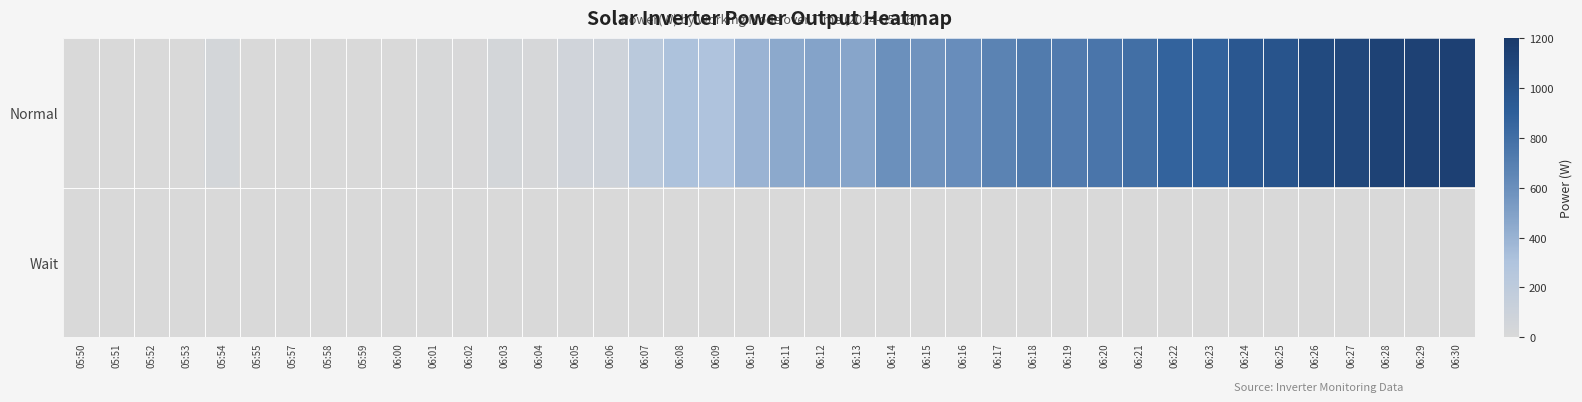

Reading left to right, transcribe all the data shown in this chart.

Normal: 05:50=0	05:51=0	05:52=0	05:53=0	05:54=39	05:55=2	05:57=0	05:58=0	05:59=0	06:00=1	06:01=11	06:02=8	06:03=39	06:04=20	06:05=65	06:06=77	06:07=226	06:08=314	06:09=303	06:10=392	06:11=453	06:12=483	06:13=477	06:14=595	06:15=575	06:16=606	06:17=671	06:18=726	06:19=720	06:20=759	06:21=799	06:22=871	06:23=881	06:24=957	06:25=985	06:26=1066	06:27=1088	06:28=1133	06:29=1137	06:30=1143
Wait: 05:50=0	05:51=0	05:52=0	05:53=0	05:54=0	05:55=0	05:57=0	05:58=0	05:59=0	06:00=0	06:01=0	06:02=0	06:03=0	06:04=0	06:05=0	06:06=0	06:07=0	06:08=0	06:09=0	06:10=0	06:11=0	06:12=0	06:13=0	06:14=0	06:15=0	06:16=0	06:17=0	06:18=0	06:19=0	06:20=0	06:21=0	06:22=0	06:23=0	06:24=0	06:25=0	06:26=0	06:27=0	06:28=0	06:29=0	06:30=0